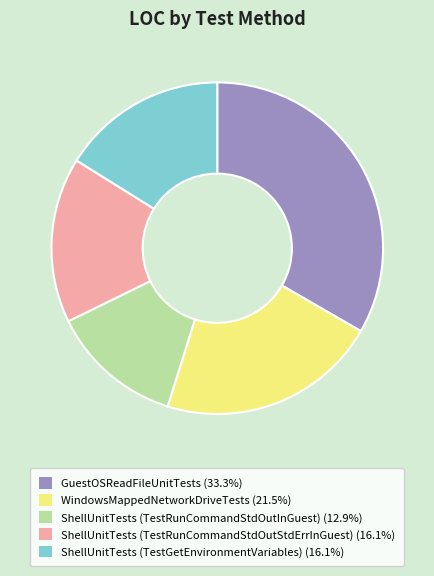

What is the smallest slice in the pie chart?

ShellUnitTests (TestRunCommandStdOutInGuest)